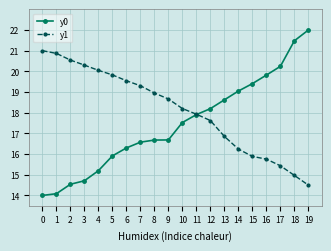

What is the difference between the y1 values at 17 and 0?

5.6